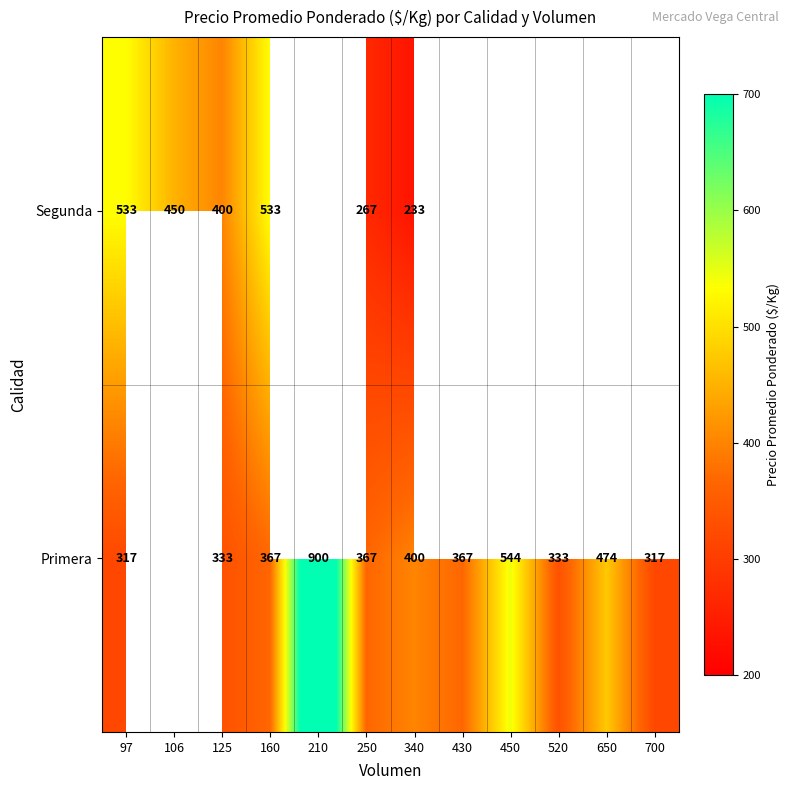

At how many categories does at least one series exceed 784?

1